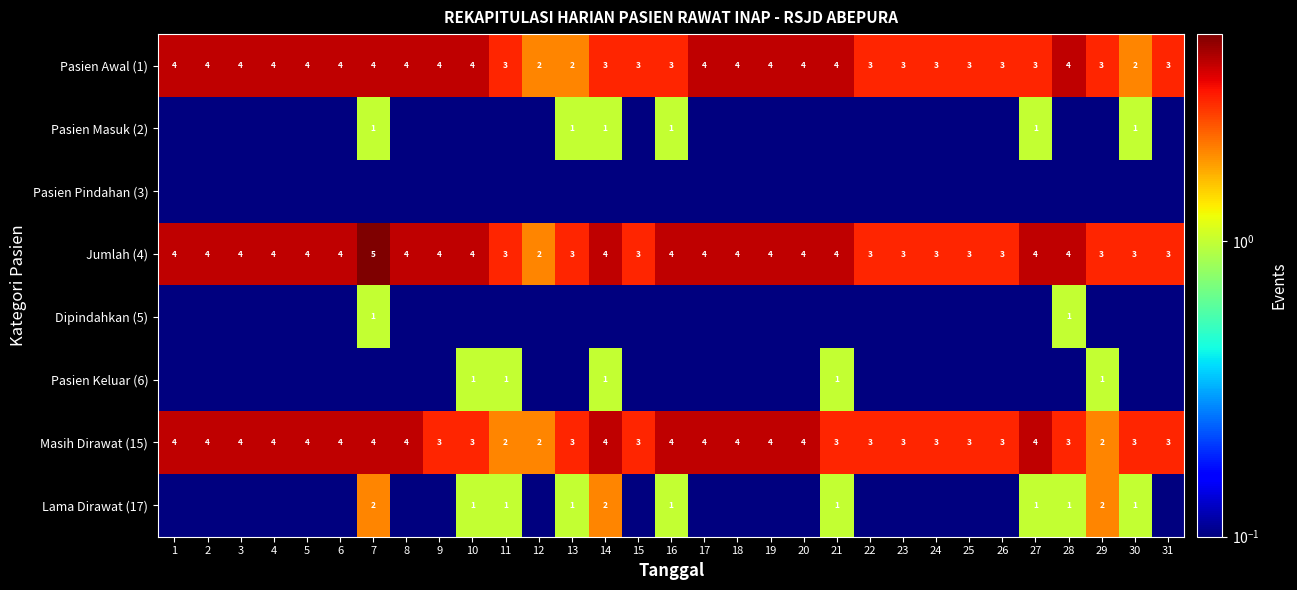

Is the value of Pasien Awal (1) at 29 greater than the value of Masih Dirawat (15) at 17?

No